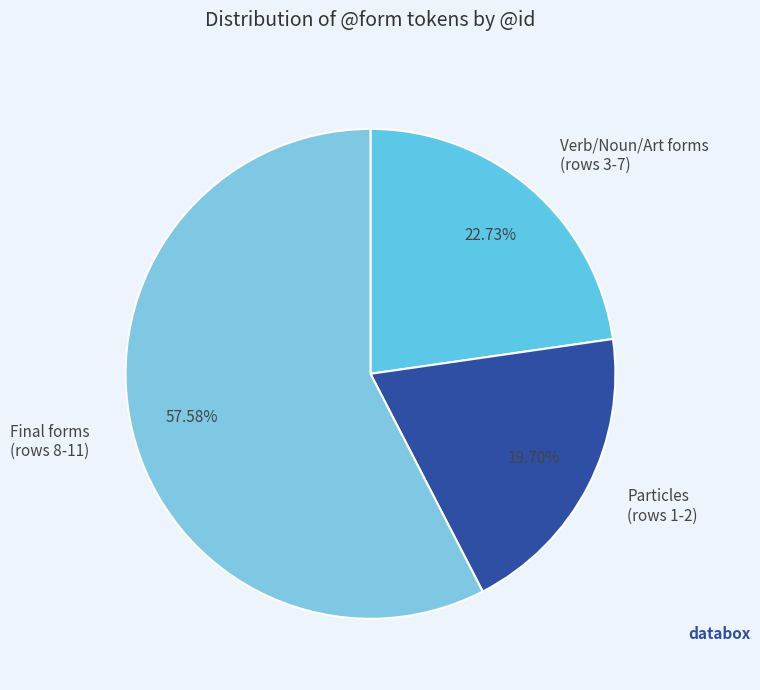

Is there any slice that represents more than half of the pie?

Yes